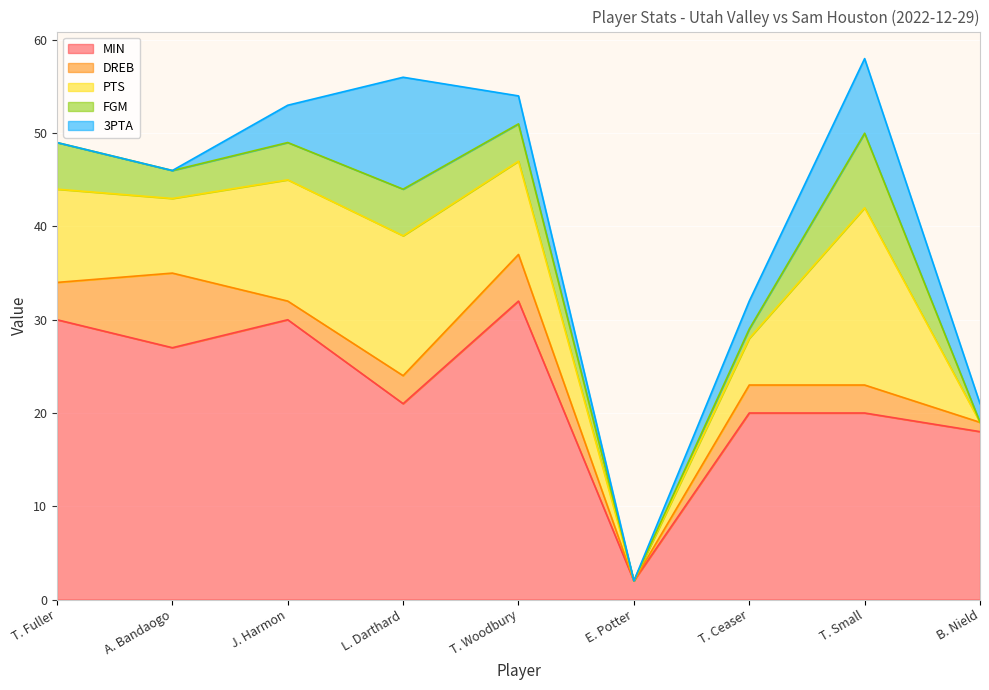

True or false: MIN has a value of 29 at T. Small.

False